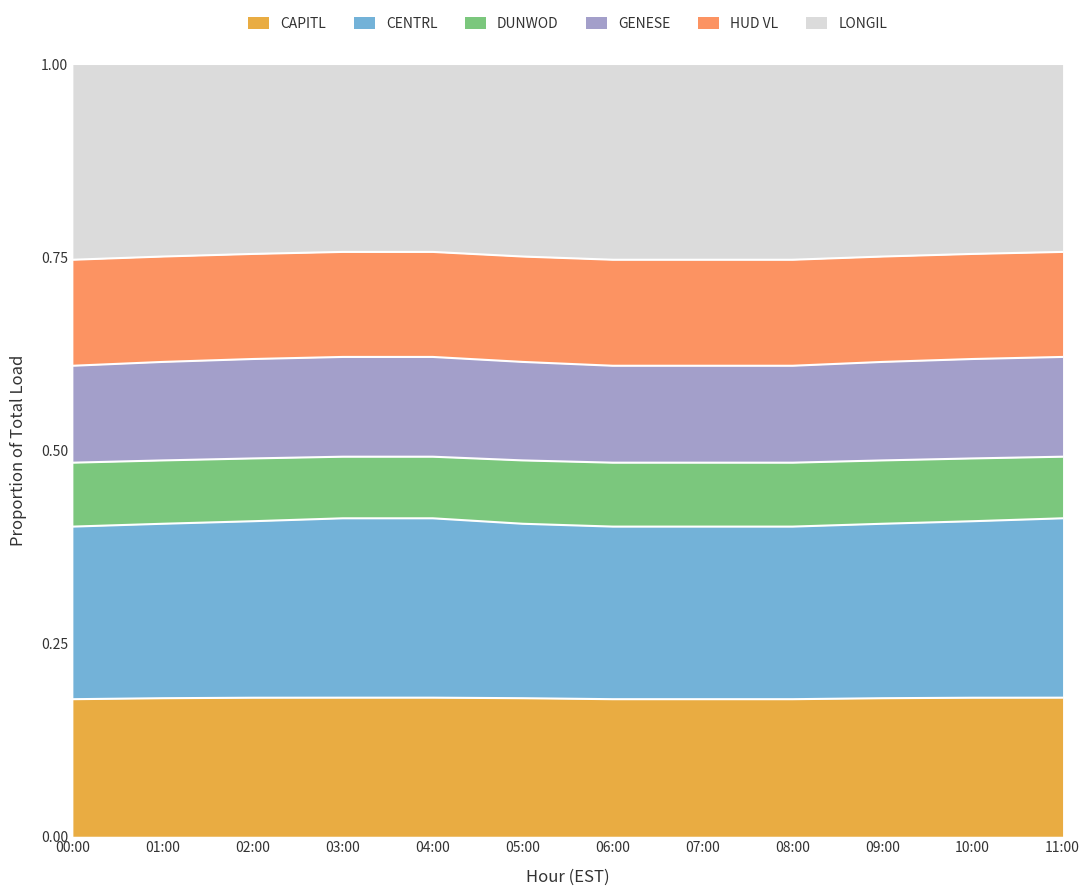

What is the approximate value of CENTRL at 02:00?

0.2